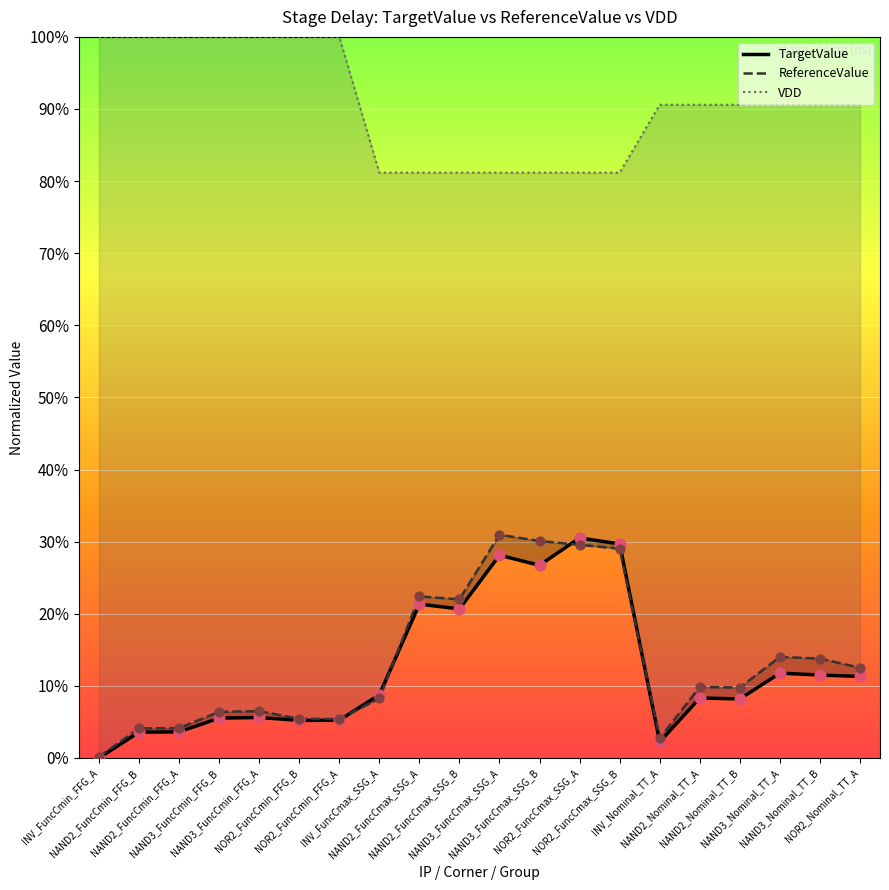

Which series has the largest total across all categories?

VDD